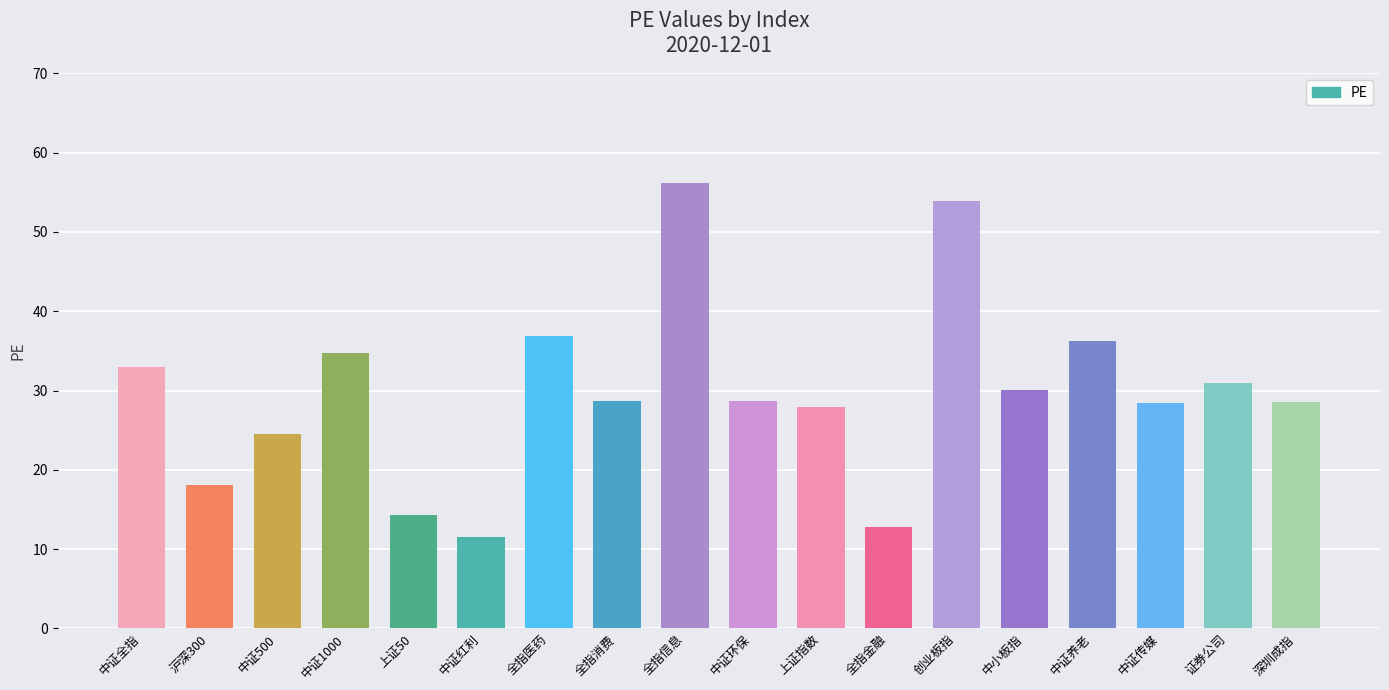

True or false: the data shows 56.2 at 全指信息.

True